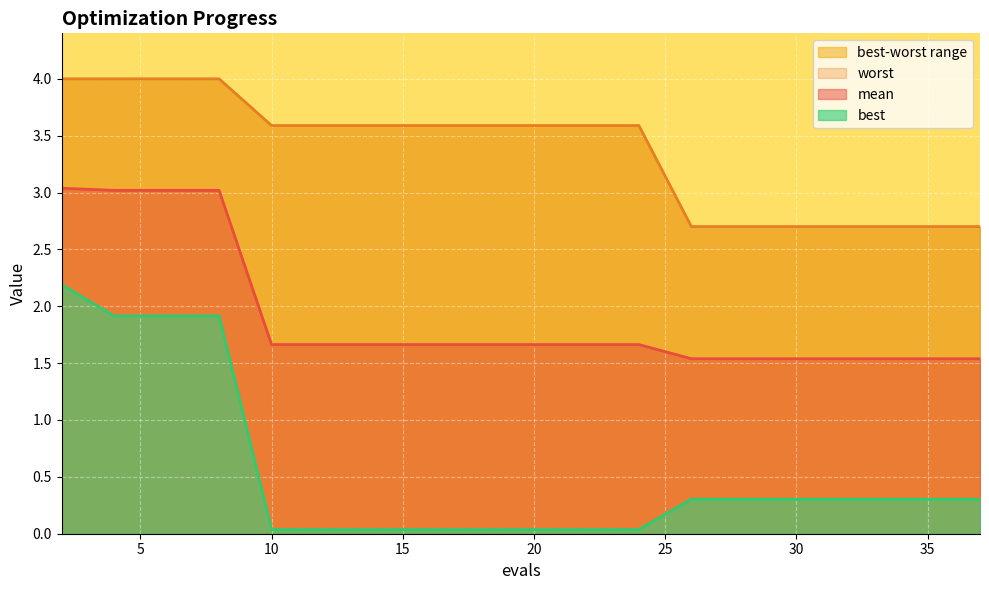

The mean series shows 1.7 at 16. True or false?

True